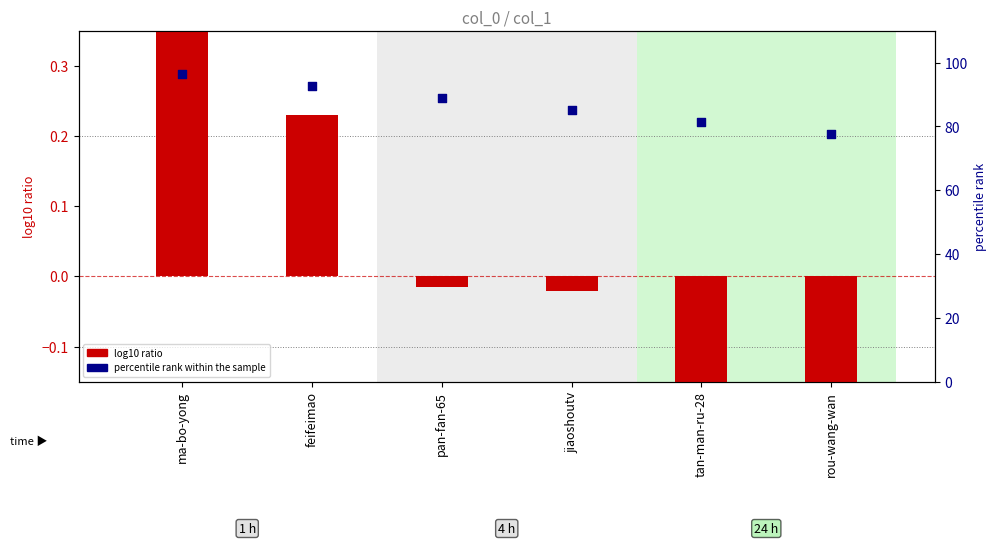

Which series has the largest total across all categories?

percentile rank within the sample